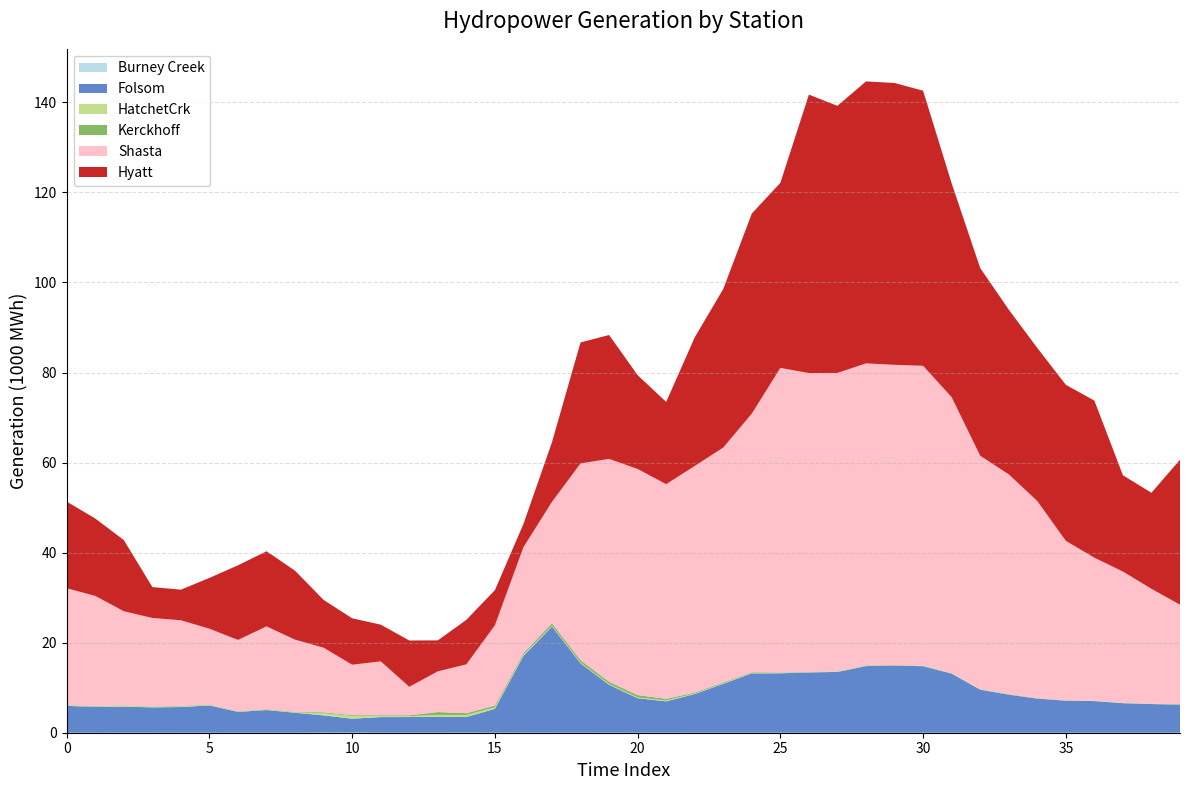

Reading left to right, list all the values displayed in this chart.

Burney Creek: 0=3.7	1=4.2	2=12.2	3=8.3	4=8.0	5=6.8	6=5.2	7=4.6	8=5.3	9=25.3	10=31.9	11=13.2	12=10.3	13=19.3	14=23.3	15=16.8	16=13.1	17=8.0	18=8.0	19=9.0	20=7.8	21=10.1	22=6.1	23=6.3	24=4.8	25=4.2	26=5.3	27=4.4	28=3.9	29=3.9	30=4.0	31=4.1	32=3.7	33=4.0	34=3.8	35=4.2	36=4.2	37=4.1	38=3.5	39=3.9
Folsom: 0=5968.9	1=5708.0	2=5769.6	3=5624.6	4=5698.9	5=6052.8	6=4629.5	7=5032.6	8=4434.3	9=3817.8	10=3081.8	11=3459.4	12=3470.8	13=3542.4	14=3455.7	15=5290.3	16=17056.6	17=23573.1	18=15399.4	19=10630.8	20=7664.3	21=6948.8	22=8589.6	23=10858.3	24=13172.6	25=13194.5	26=13389.2	27=13502.8	28=14794.7	29=14894.6	30=14772.3	31=13129.3	32=9554.6	33=8463.3	34=7582.3	35=7122.6	36=7028.2	37=6558.5	38=6362.9	39=6247.5
HatchetCrk: 0=71.9	1=81.6	2=235.7	3=161.4	4=154.4	5=131.0	6=101.3	7=88.3	8=101.6	9=488.6	10=616.2	11=255.2	12=199.2	13=374.1	14=449.9	15=325.0	16=253.1	17=154.3	18=154.5	19=174.3	20=151.6	21=195.2	22=118.1	23=122.7	24=93.3	25=81.1	26=102.9	27=84.5	28=75.8	29=74.6	30=77.2	31=80.1	32=71.7	33=76.8	34=73.6	35=80.4	36=80.8	37=80.2	38=68.0	39=75.3
Kerckhoff: 0=88.1	1=104.4	2=76.5	3=66.7	4=103.9	5=70.2	6=63.4	7=101.2	8=102.6	9=205.5	10=175.3	11=157.7	12=186.7	13=663.6	14=397.0	15=407.9	16=393.0	17=579.0	18=564.1	19=510.7	20=543.1	21=364.3	22=206.0	23=201.6	24=153.4	25=103.9	26=42.6	27=40.7	28=91.9	29=66.5	30=60.2	31=35.6	32=47.6	33=59.1	34=41.6	35=21.7	36=7.9	37=11.4	38=12.9	39=37.1
Shasta: 0=25958.5	1=24482.3	2=20883.0	3=19624.4	4=19012.0	5=16837.9	6=15810.5	7=18387.6	8=16022.9	9=14341.0	10=11198.0	11=11968.0	12=6337.1	13=9028.3	14=10861.0	15=17818.0	16=23501.4	17=26966.4	18=43691.0	19=49484.7	20=50208.2	21=47679.1	22=50326.0	23=52144.5	24=57450.4	25=67637.5	26=66336.1	27=66272.3	28=67060.3	29=66667.8	30=66579.3	31=61281.6	32=51841.3	33=48785.3	34=43759.3	35=35381.6	36=31750.8	37=29141.3	38=25516.5	39=22068.8
Hyatt: 0=19235.4	1=17192.3	2=15812.0	3=6859.1	4=6794.4	5=11287.8	6=16574.9	7=16690.4	8=15303.2	9=10609.6	10=10307.8	11=8150.0	12=10279.4	13=6882.2	14=9886.8	15=7809.0	16=5151.6	17=13250.8	18=26861.2	19=27518.6	20=20836.6	21=18265.4	22=28557.9	23=35217.6	24=44427.6	25=41099.7	26=61844.0	27=59319.0	28=62623.8	29=62593.8	30=61095.7	31=47499.2	32=41687.9	33=36590.9	34=33998.9	35=34662.5	36=34888.1	37=21387.8	38=21327.0	39=32203.0